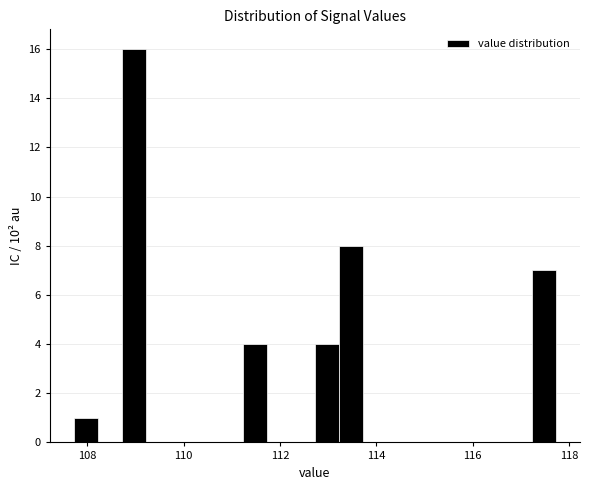

Read against the x-axis, roughly where is the centre of the tallest bar?

109.0